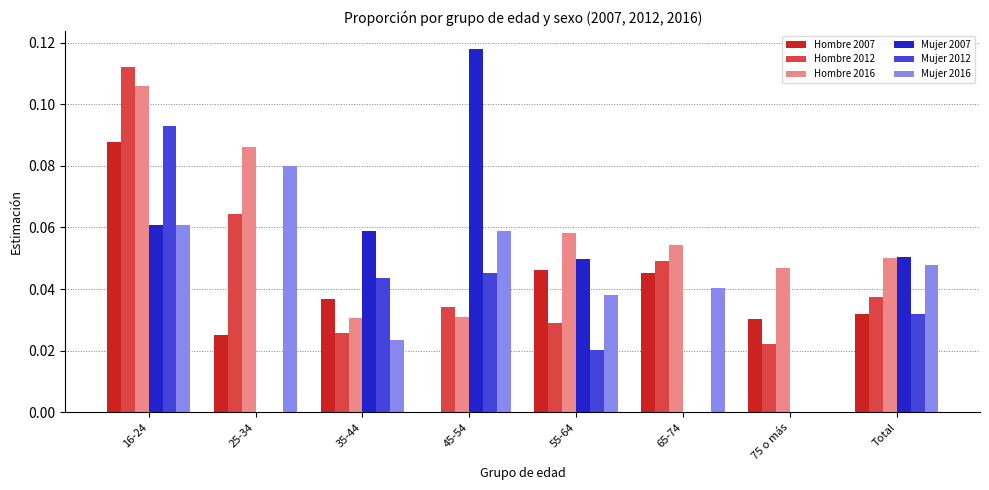

Does the chart contain stacked bars?

No